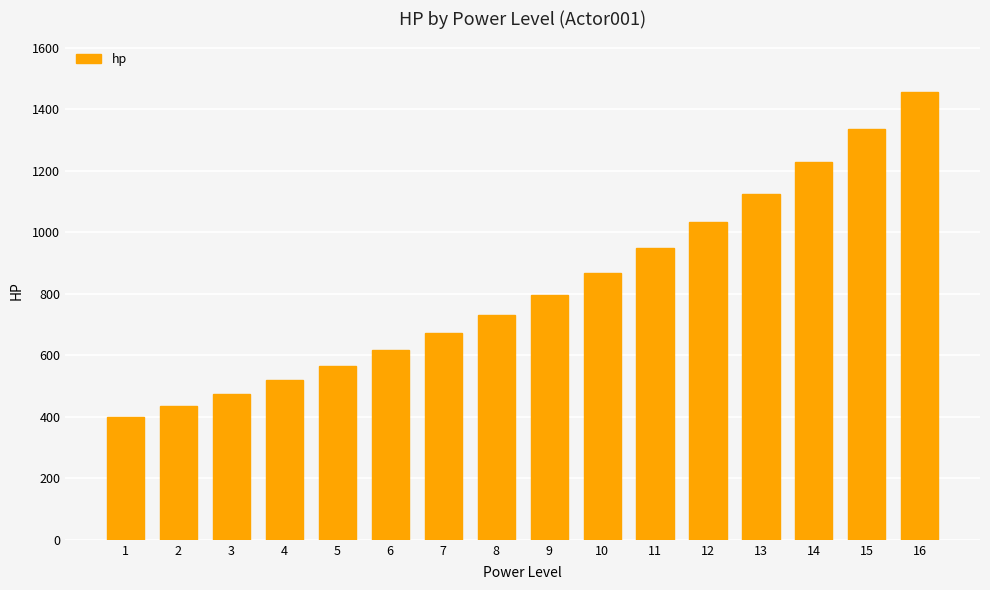

Reading left to right, transcribe all the data shown in this chart.

400.0	436.0	475.2	518.0	564.6	615.4	670.8	731.2	797.0	868.8	946.9	1032.2	1125.1	1226.3	1336.7	1457.0